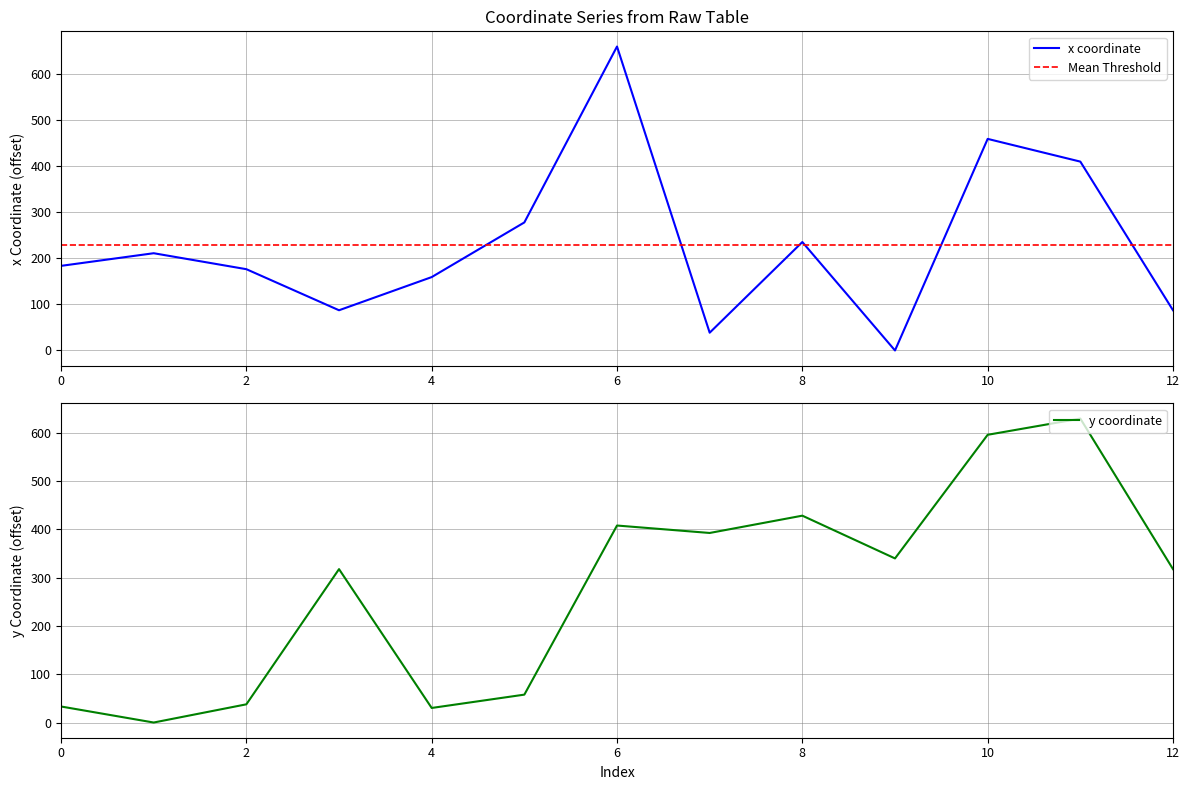

What is the sum of all y values?

3587.6